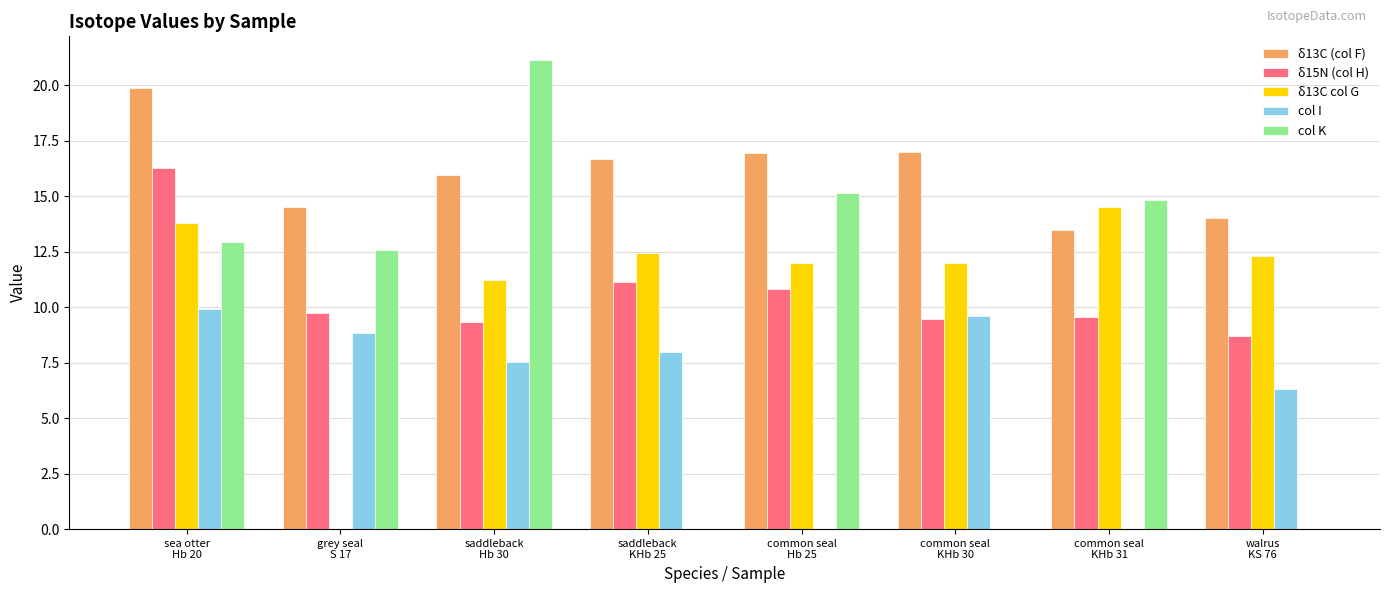

What is the sum of all δ15N (col H) values?

85.1